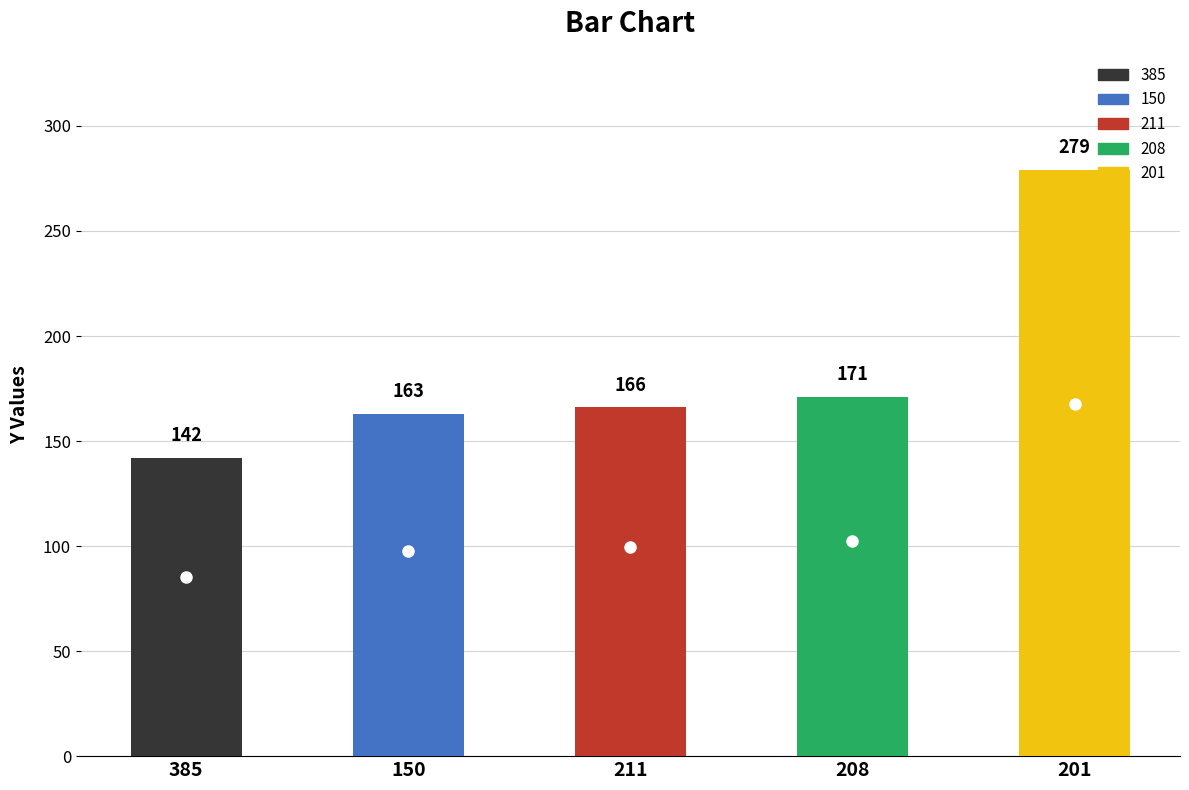

Between 208 and 211, which is larger?

208